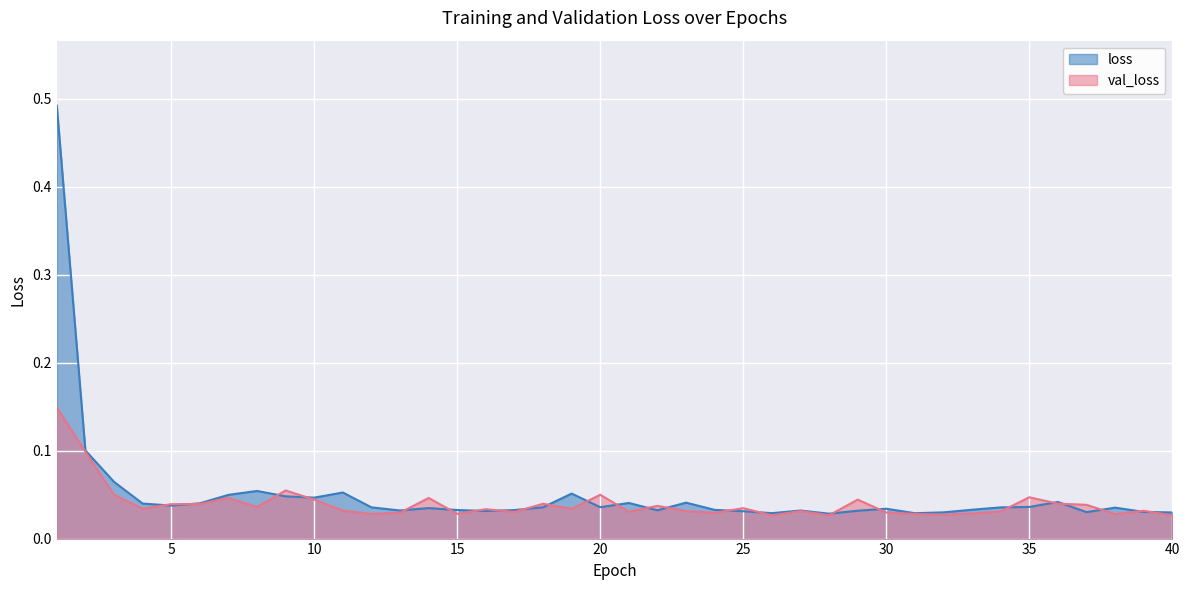

What is the total value across all series at 11?

0.1